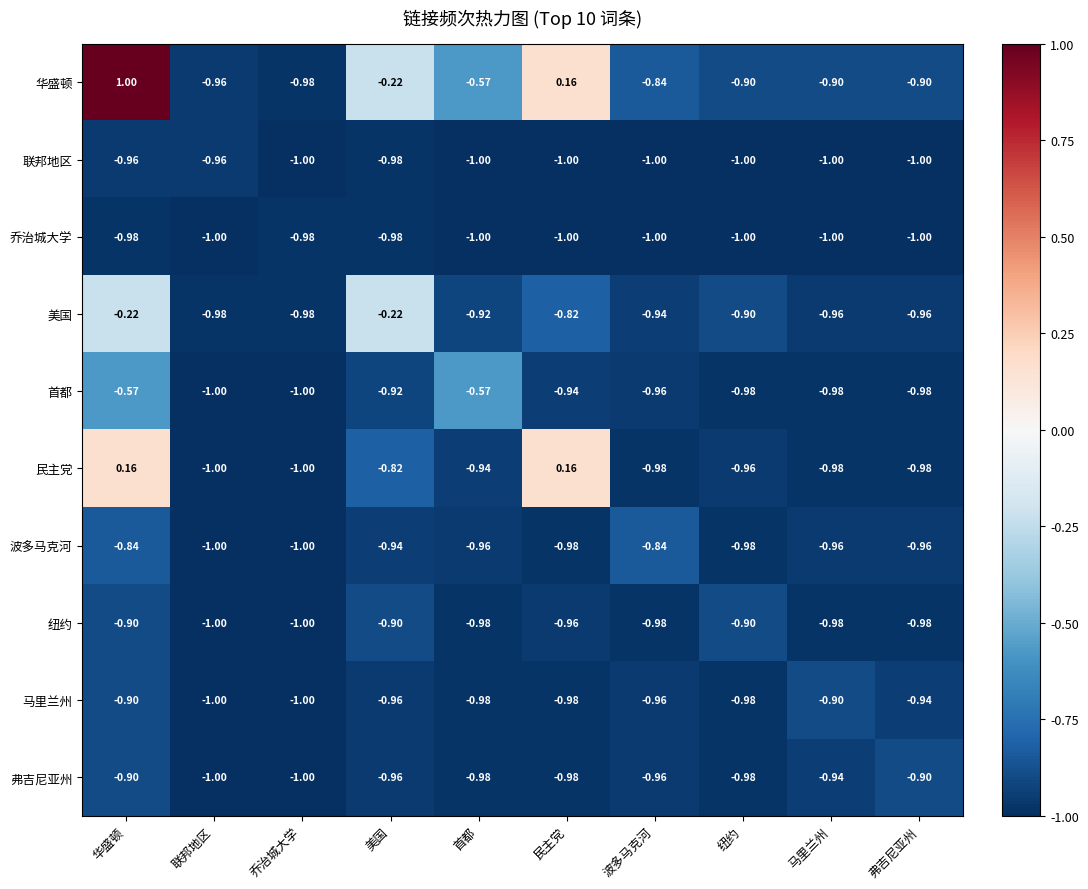

Which series changed the most between 联邦地区 and 马里兰州?

马里兰州